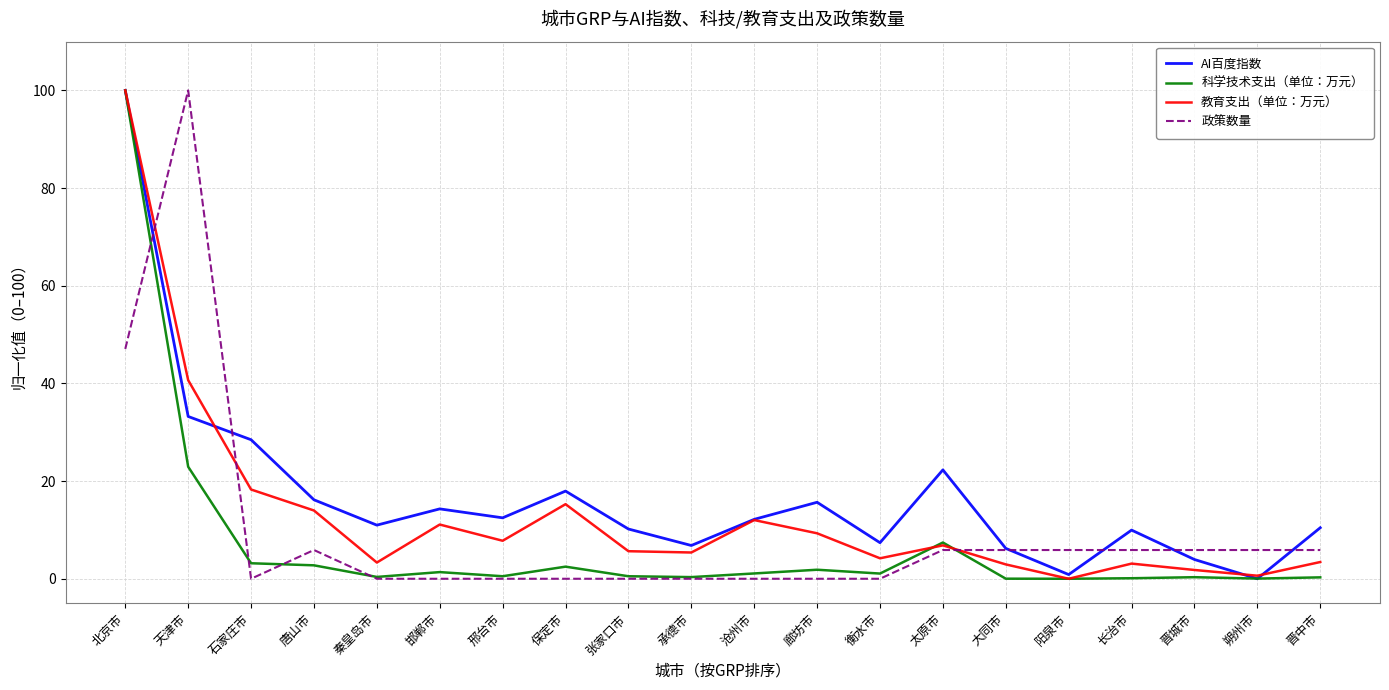

True or false: 教育支出（单位：万元） has a value of 100.0 at 北京市.

True